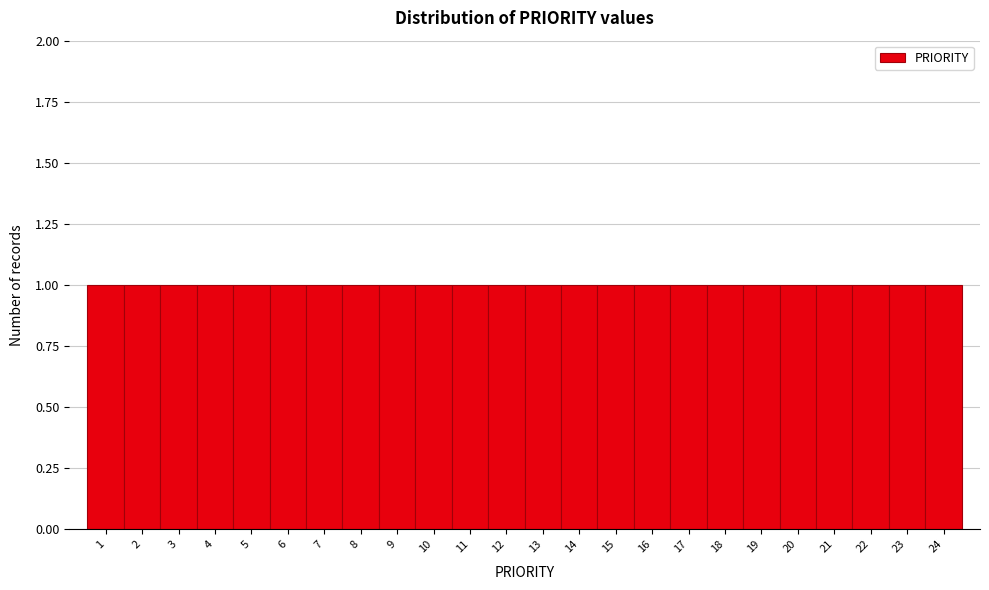

Reading left to right, transcribe this chart: for each bar, give the range it covers on the x-axis and its height. The values are not printed on the chart, so give them approximately, as read against the axis.

0.5 to 1.5: 1
1.5 to 2.5: 1
2.5 to 3.5: 1
3.5 to 4.5: 1
4.5 to 5.5: 1
5.5 to 6.5: 1
6.5 to 7.5: 1
7.5 to 8.5: 1
8.5 to 9.5: 1
9.5 to 10.5: 1
10.5 to 11.5: 1
11.5 to 12.5: 1
12.5 to 13.5: 1
13.5 to 14.5: 1
14.5 to 15.5: 1
15.5 to 16.5: 1
16.5 to 17.5: 1
17.5 to 18.5: 1
18.5 to 19.5: 1
19.5 to 20.5: 1
20.5 to 21.5: 1
21.5 to 22.5: 1
22.5 to 23.5: 1
23.5 to 24.5: 1